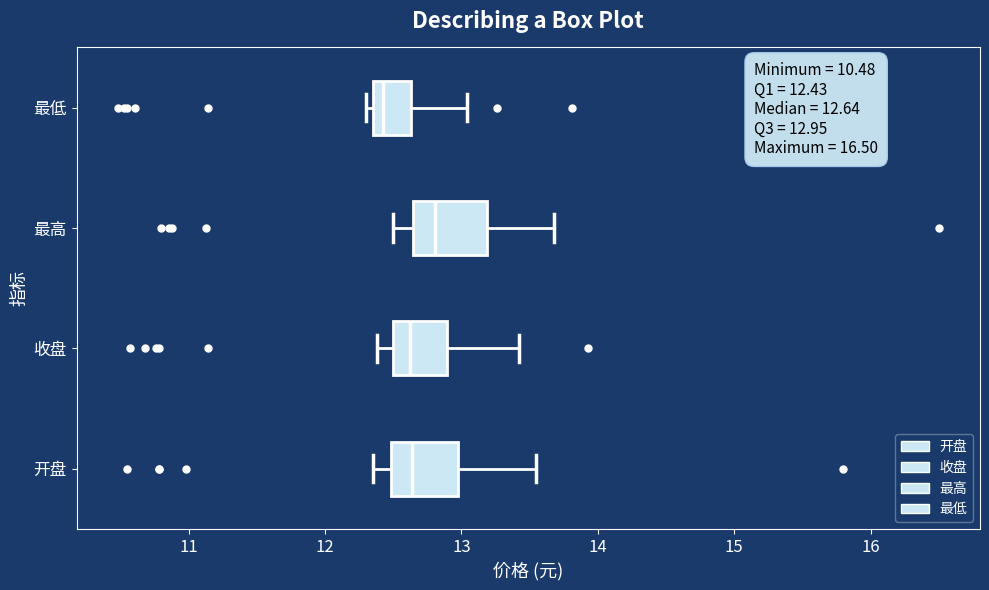

Which box has the furthest to the left median line?

最低